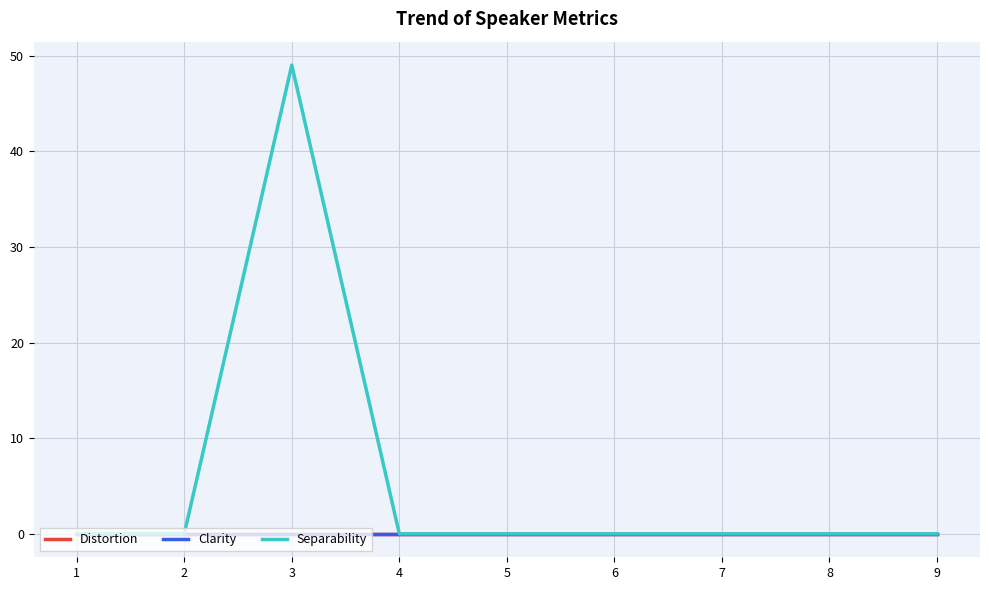

Reading left to right, extract all data points from this chart.

Distortion: 0	0	0	0	0	0	0	0	0
Clarity: 0	0	0	0	0	0	0	0	0
Separability: 0	0	49	0	0	0	0	0	0